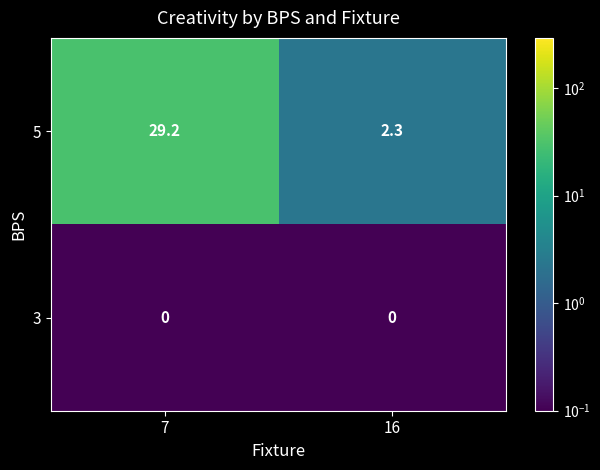

Which series has the largest total across all categories?

5